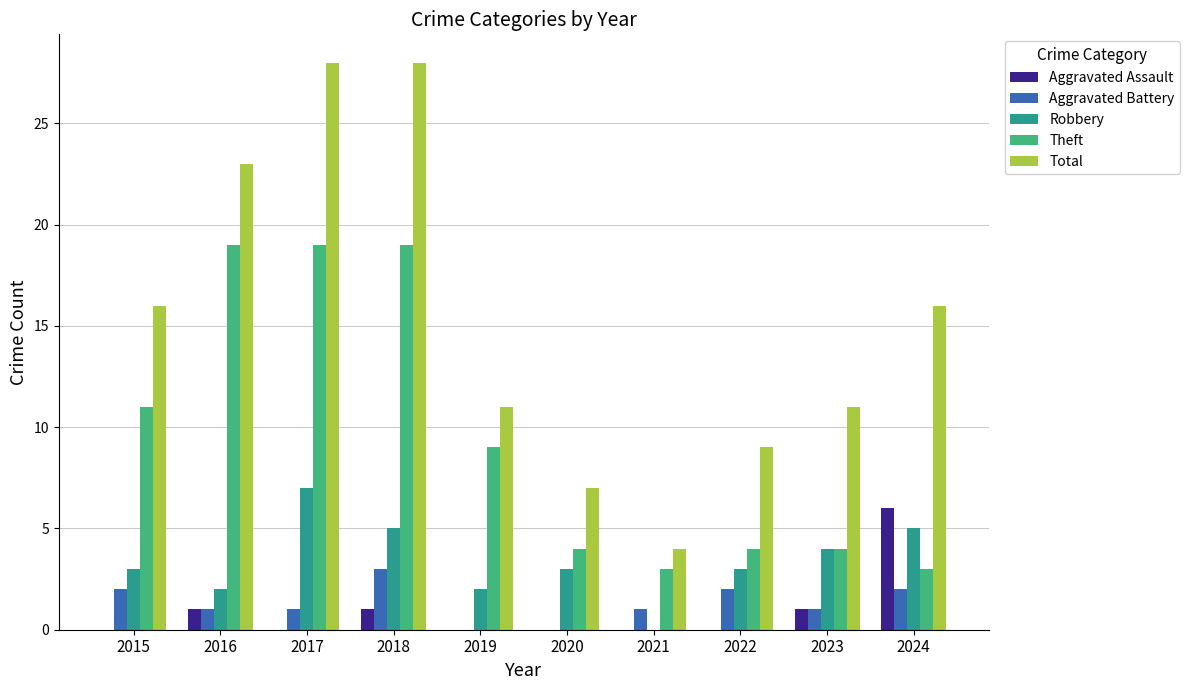

Is it true that Theft equals 5 at 2024?

False